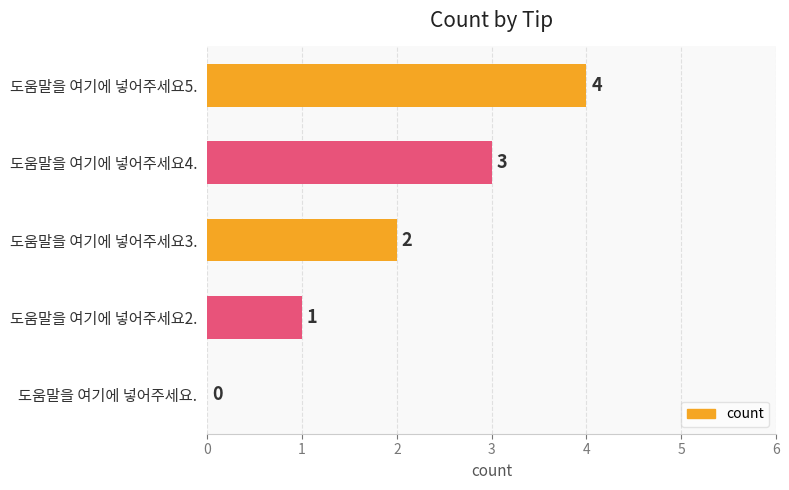

What is the sum of the values at 도움말을 여기에 넣어주세요3. and 도움말을 여기에 넣어주세요4.?

5